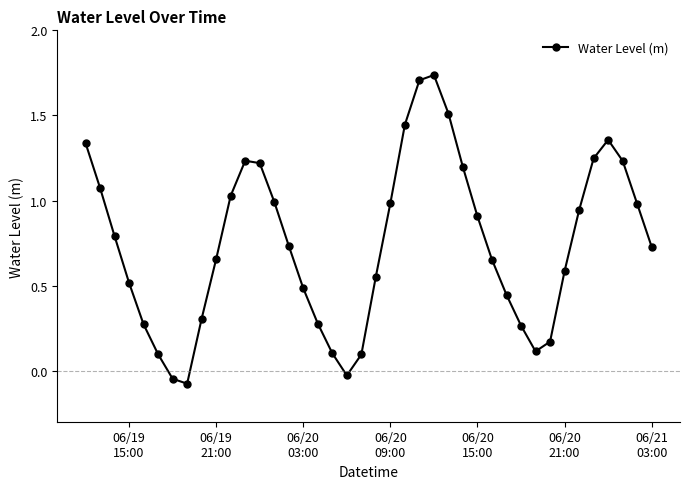

Is this an area chart (filled region under the line)?

No